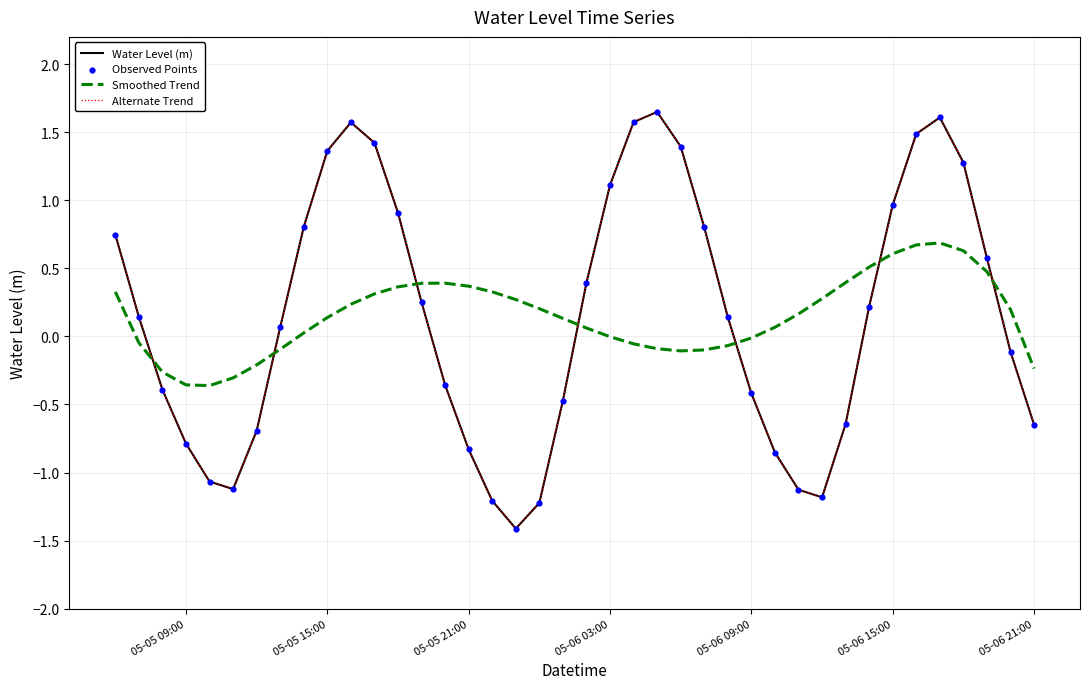

Which series has the largest total across all categories?

Water Level (m)